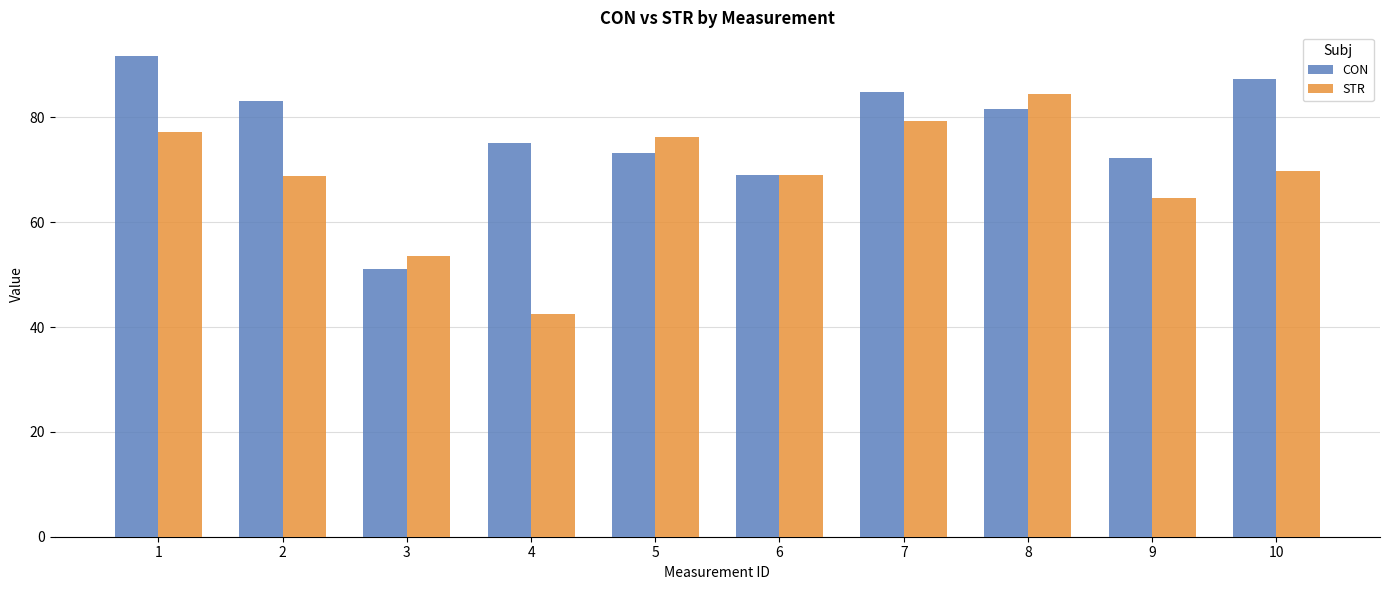

The value of CON at 6 is 105.2. True or false?

False